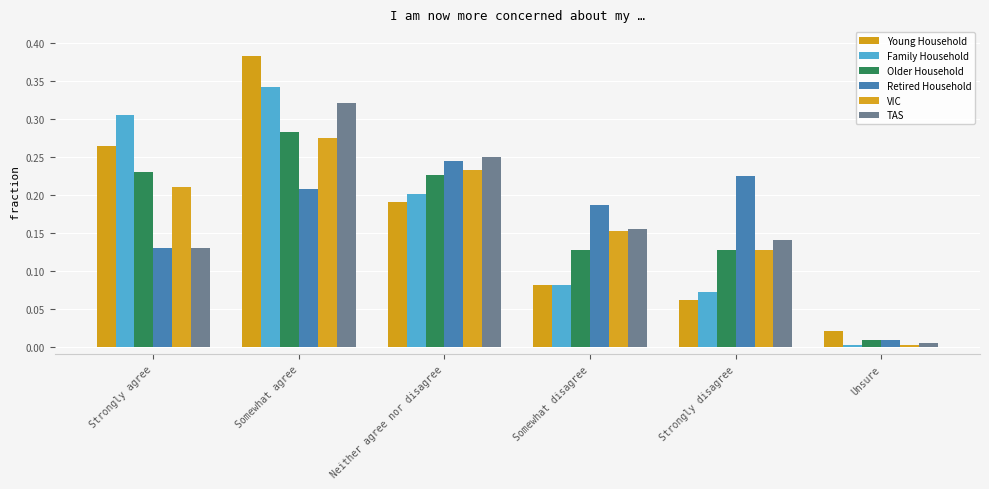

What is the value of the Young Household bar at the 5th from the left?

0.1